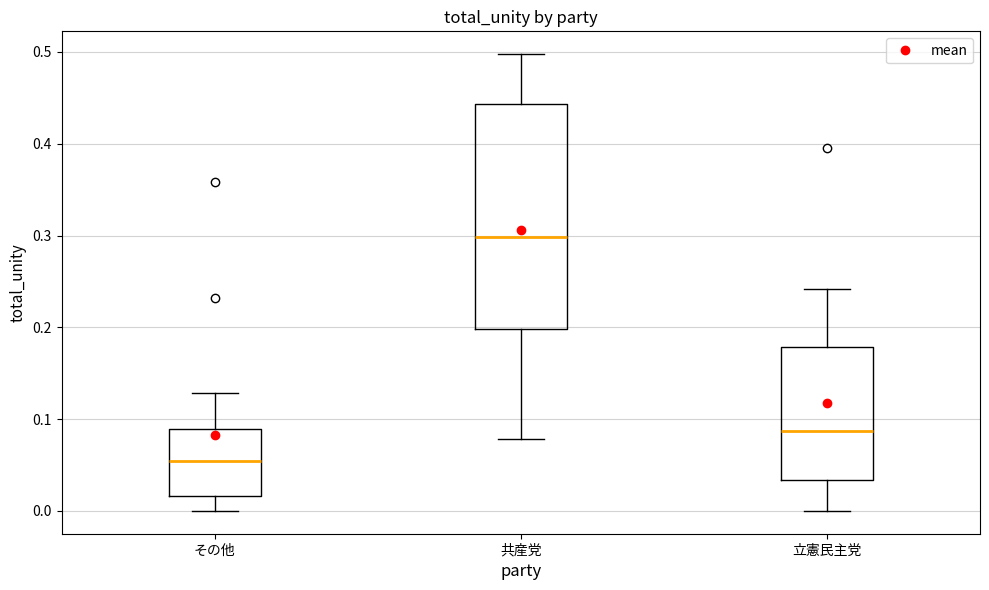

Reading left to right, transcribe this box plot: for each box, give where its median line is, the range the box spans, and where its two whiskers end, as read against the y-axis. The values are not printed on the chart, so give them approximately, as read against the axis.

その他: median 0.05, box 0.02 to 0.09, whiskers 0.00 to 0.13
共産党: median 0.30, box 0.20 to 0.44, whiskers 0.08 to 0.50
立憲民主党: median 0.09, box 0.03 to 0.18, whiskers 0.00 to 0.24